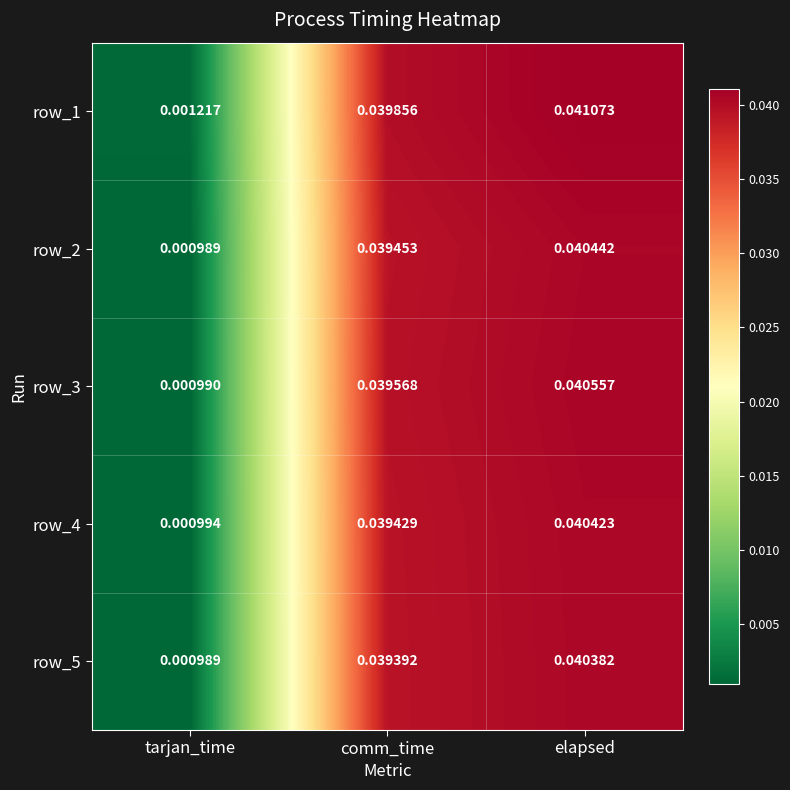

At which label does row_5 reach its minimum?

tarjan_time